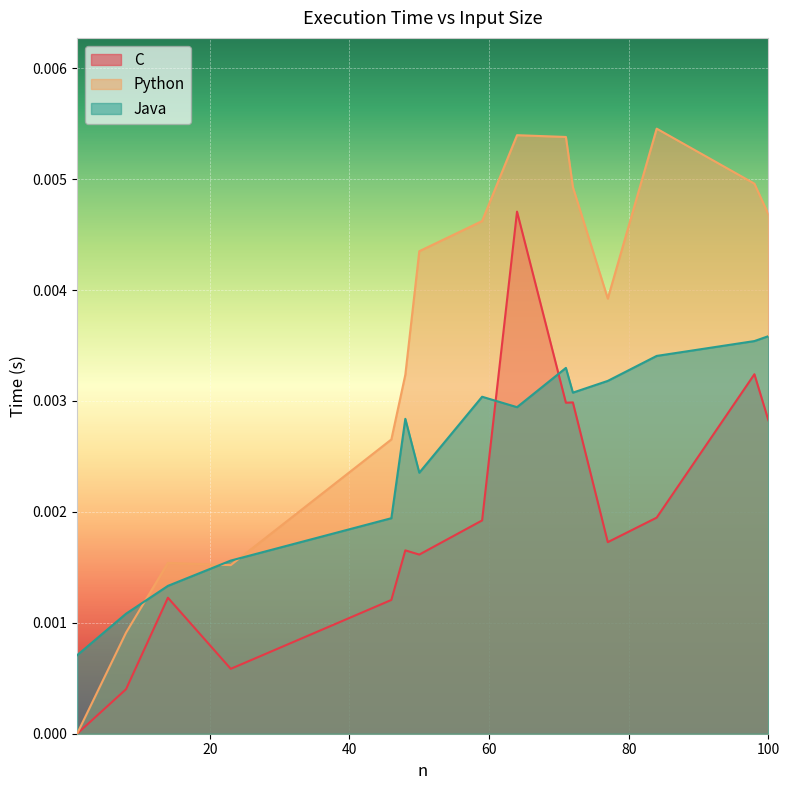

Which label corresponds to the largest value in the chart?

84